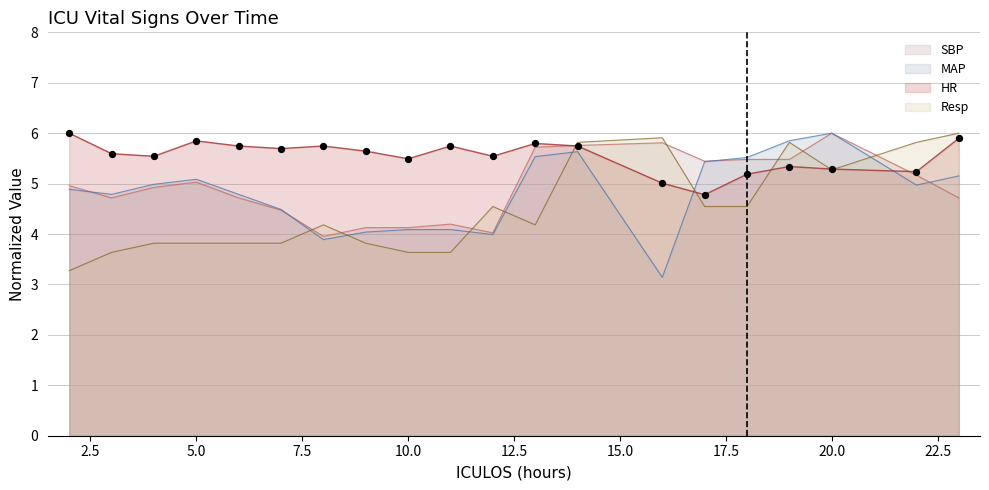

Which series has the largest total across all categories?

HR